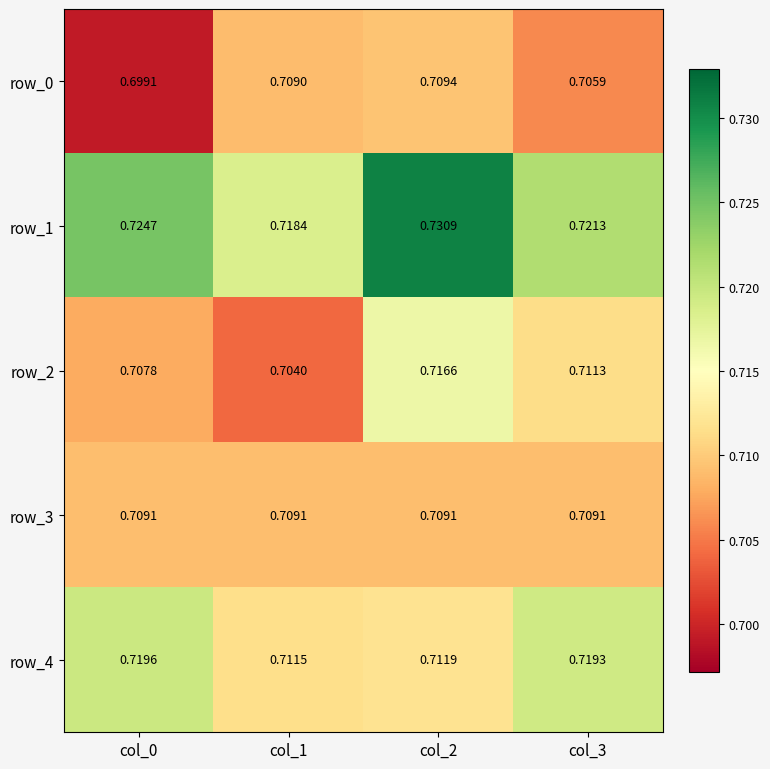

Is the value of row_1 at col_0 greater than the value of row_3 at col_3?

Yes